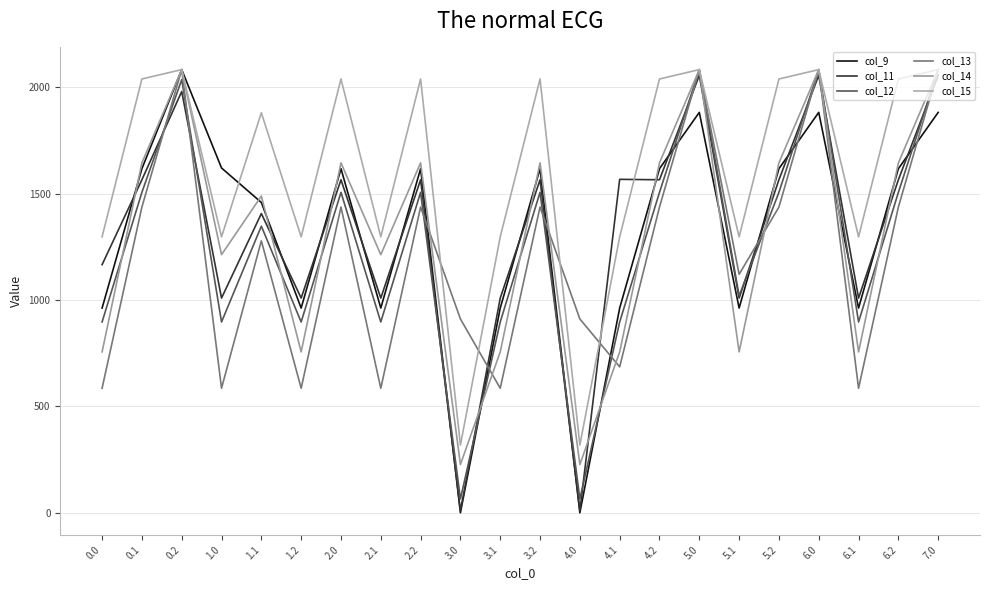

Reading right to left, transcribe all the data shown in this chart.

col_9: 1882.8	1618.2	962.6	1882.8	1618.2	962.6	1882.8	1618.2	962.6	0.0	1618.2	962.6	0.0	1618.2	962.6	1618.2	962.6	1459.2	1621.4	2084.0	1618.2	962.6
col_11: 2057.0	1566.0	1009.6	2057.0	1566.0	1009.6	2057.0	1566.0	1568.0	9.0	1566.0	1009.6	9.0	1566.0	1009.6	1566.0	1009.6	1407.0	1009.6	1981.0	1566.0	1166.6
col_12: 2084.0	1506.9	897.2	2084.0	1506.9	1020.2	2084.0	1506.9	897.2	64.9	1506.9	897.2	64.9	1506.9	897.2	1506.9	897.2	1347.9	897.2	2036.9	1506.9	897.2
col_13: 2084.0	1437.7	585.6	2084.0	1437.7	1121.3	2084.0	1437.7	686.0	911.5	1437.7	585.6	911.5	1437.7	585.6	1437.7	585.6	1278.7	585.6	2084.0	1437.7	585.6
col_14: 2084.0	1645.4	756.4	2084.0	1645.4	756.4	2084.0	1645.4	756.4	226.9	1645.4	756.4	226.9	1645.4	1213.7	1645.4	756.4	1489.3	1213.7	2084.0	1645.4	756.4
col_15: 2084.0	2039.9	1297.6	2084.0	2039.9	1297.6	2084.0	2039.9	1297.6	318.4	2039.9	1297.6	318.4	2039.9	1297.6	2039.9	1297.6	1880.9	1297.6	2084.0	2039.9	1297.6